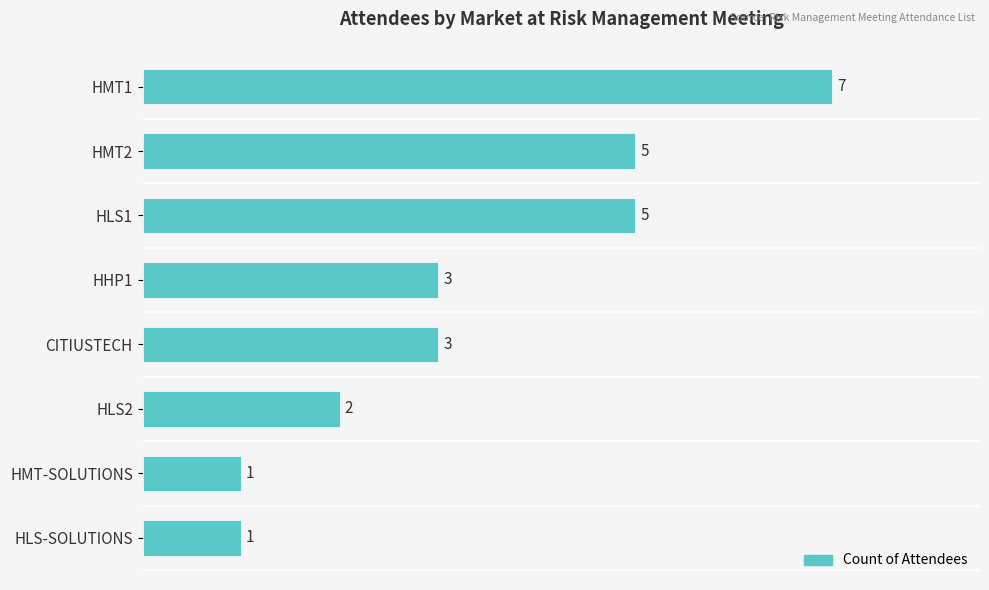

What is the sum of all values?

27